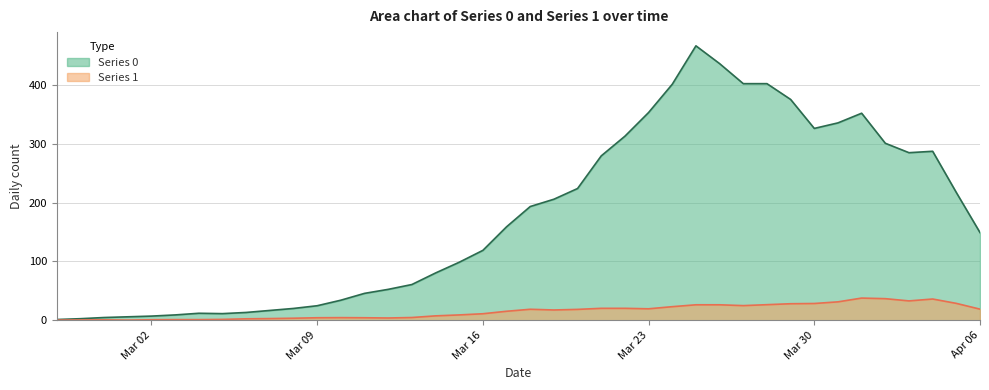

True or false: Series 1 and Series 0 intersect in this chart.

False